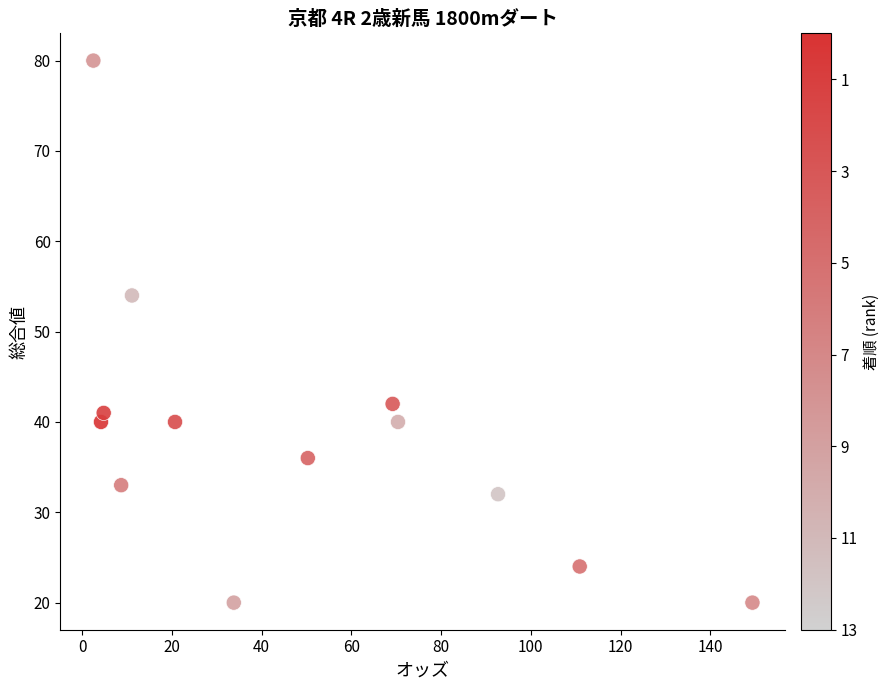

What is the range of Y values (max minus min)?

60